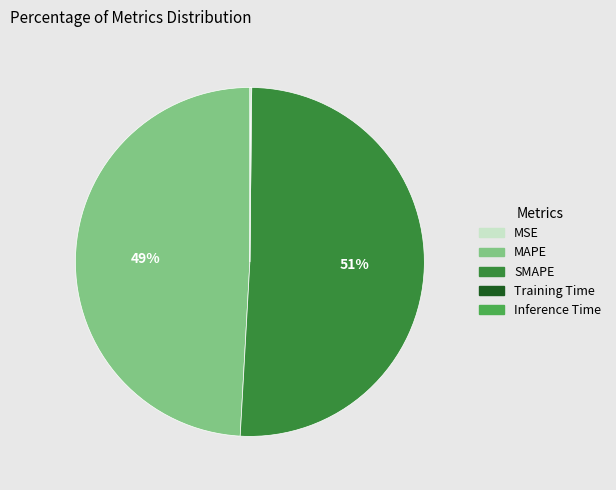

Does any single category account for the majority?

Yes